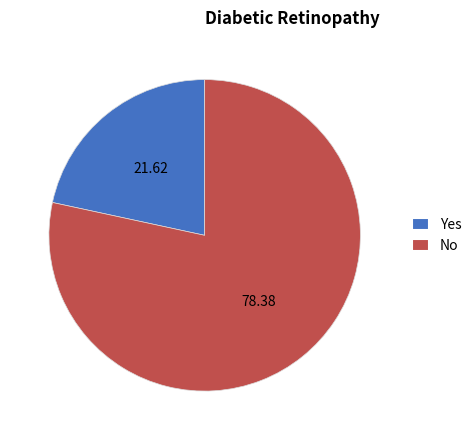

What is the largest slice in the pie chart?

No